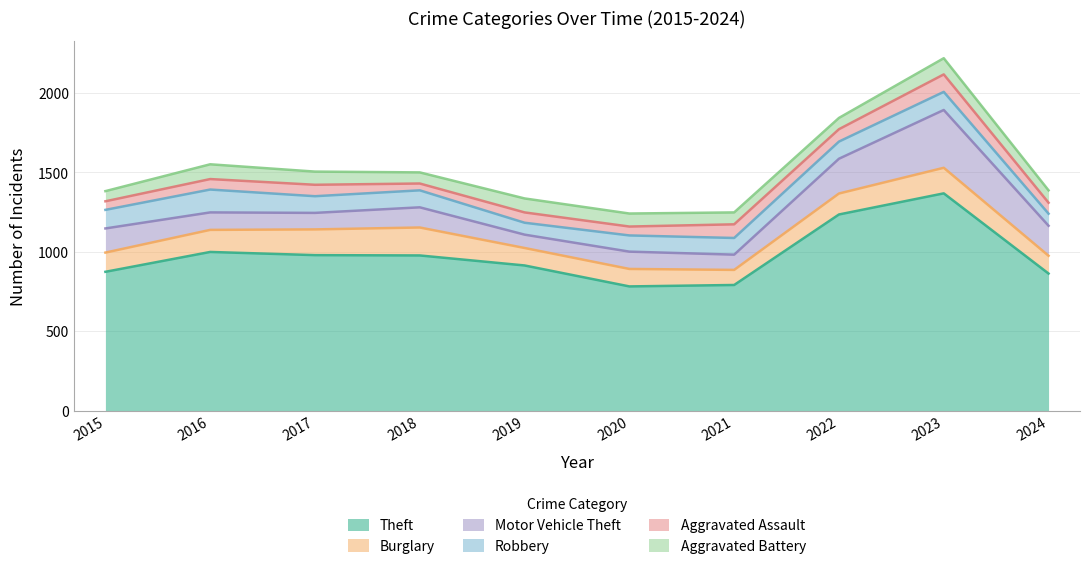

Between 2021 and 2016, which is larger?

2016